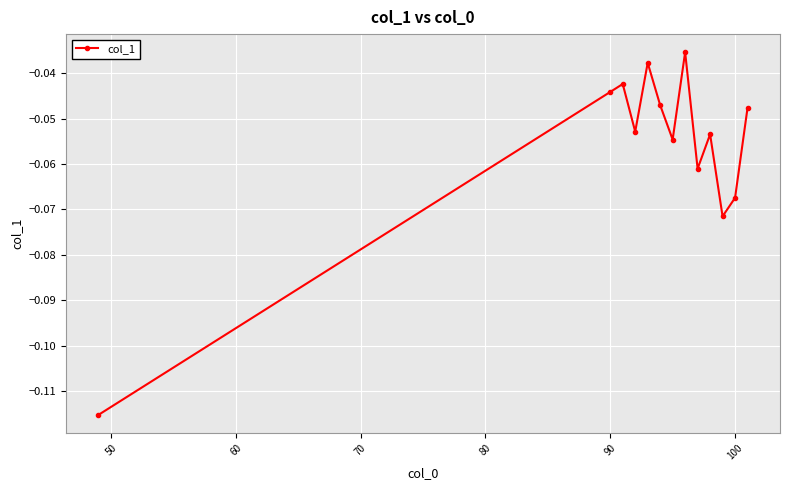

How many interior local peaks (higher than both neighbors) does the data have?

4